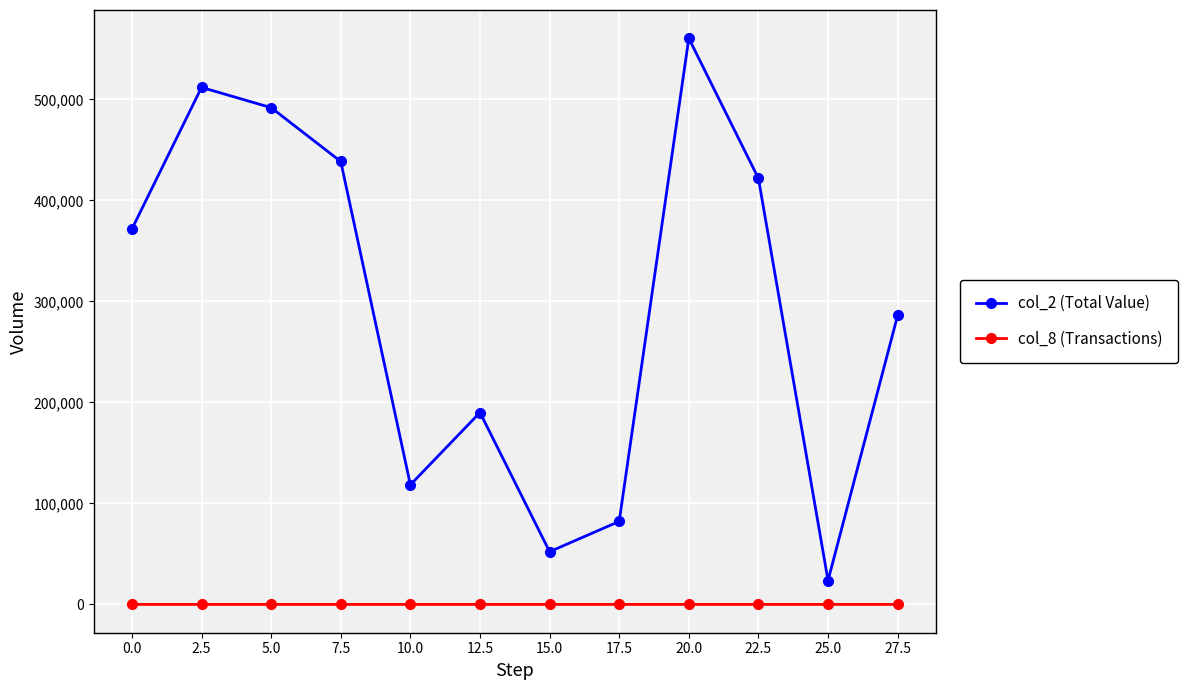

How many lines are shown in the chart?

2